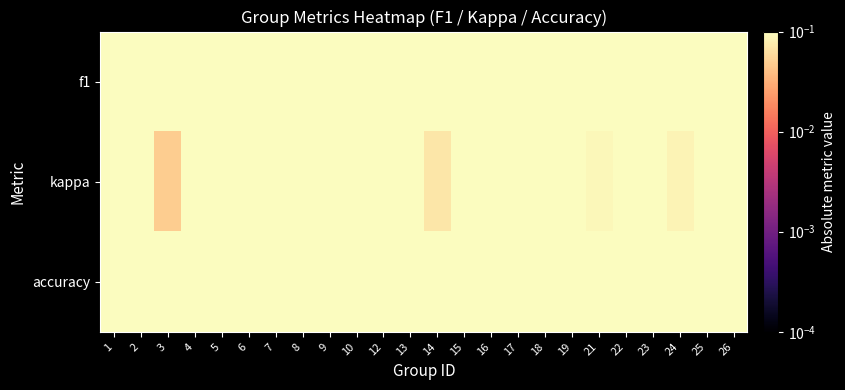

Reading left to right, transcribe all the data shown in this chart.

f1: 1=0.7	2=0.2	3=0.5	4=0.4	5=0.4	6=0.4	7=0.4	8=0.4	9=0.6	10=0.6	12=0.3	13=0.2	14=0.4	15=0.3	16=0.4	17=0.3	18=0.4	19=0.3	21=0.6	22=0.6	23=0.3	24=0.5	25=0.2	26=0.8
kappa: 1=0.3	2=0.6	3=0.0	4=0.3	5=0.2	6=0.1	7=0.2	8=0.2	9=0.2	10=0.2	12=0.6	13=0.5	14=0.1	15=0.5	16=0.2	17=0.3	18=0.2	19=0.4	21=0.1	22=0.3	23=0.1	24=0.1	25=0.6	26=0.6
accuracy: 1=0.7	2=0.2	3=0.5	4=0.4	5=0.3	6=0.4	7=0.4	8=0.4	9=0.6	10=0.6	12=0.3	13=0.3	14=0.4	15=0.4	16=0.4	17=0.3	18=0.4	19=0.2	21=0.6	22=0.6	23=0.4	24=0.6	25=0.2	26=0.8